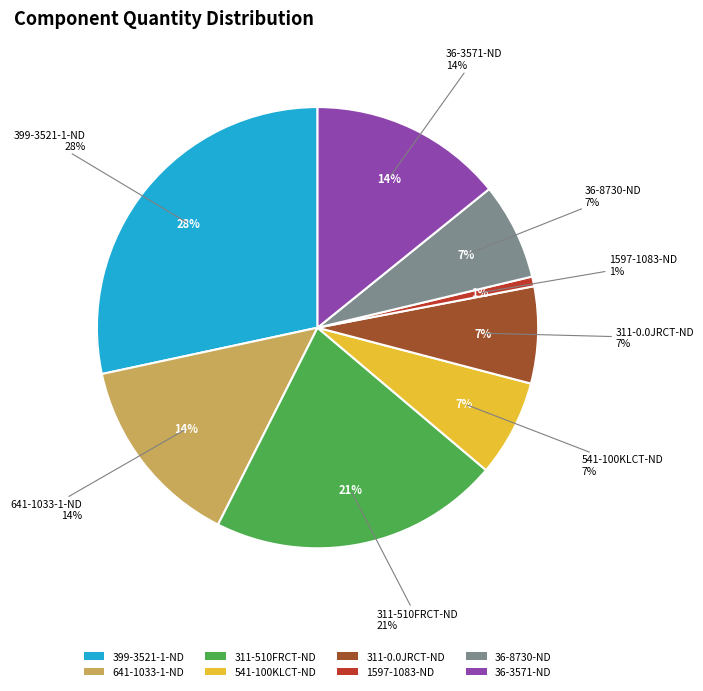

Count the number of slices in the pie.

8